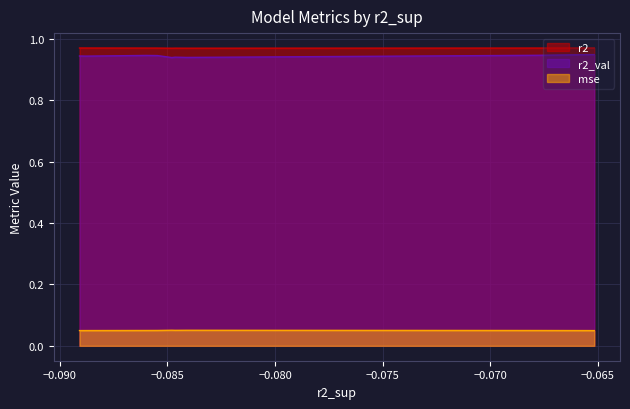

Is it true that r2_val equals 1.6 at model_2_38_6?

False